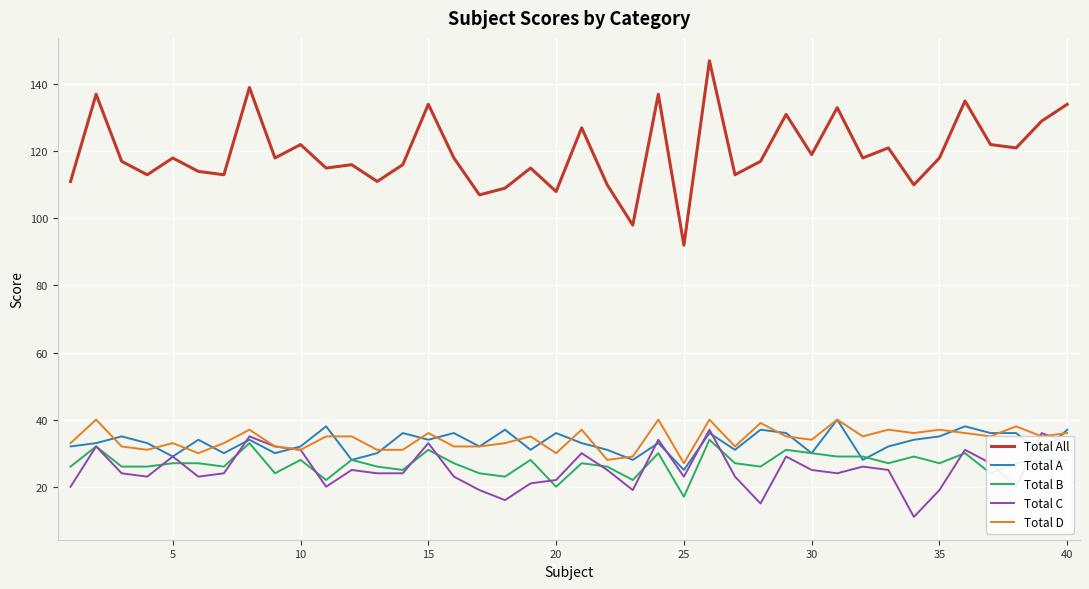

True or false: Total B and Total All cross at least once.

False